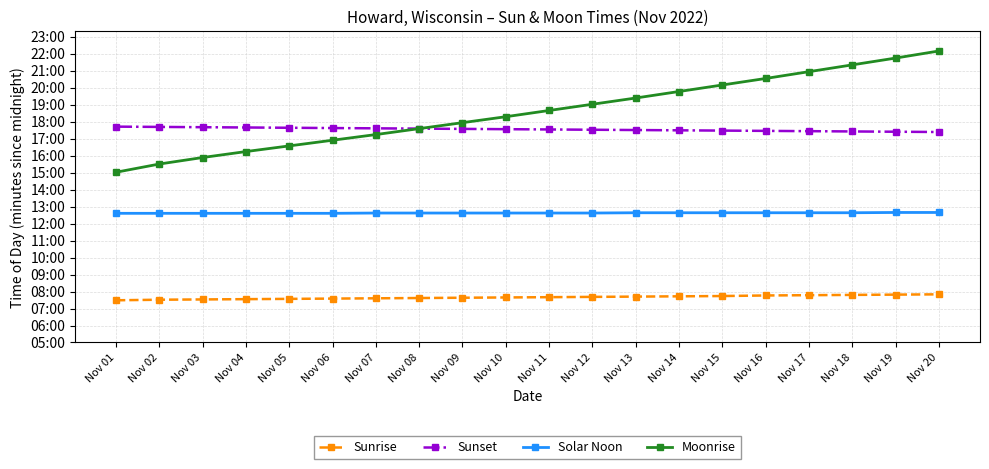

What are all the series names shown in the legend?

Sunrise, Sunset, Solar Noon, Moonrise